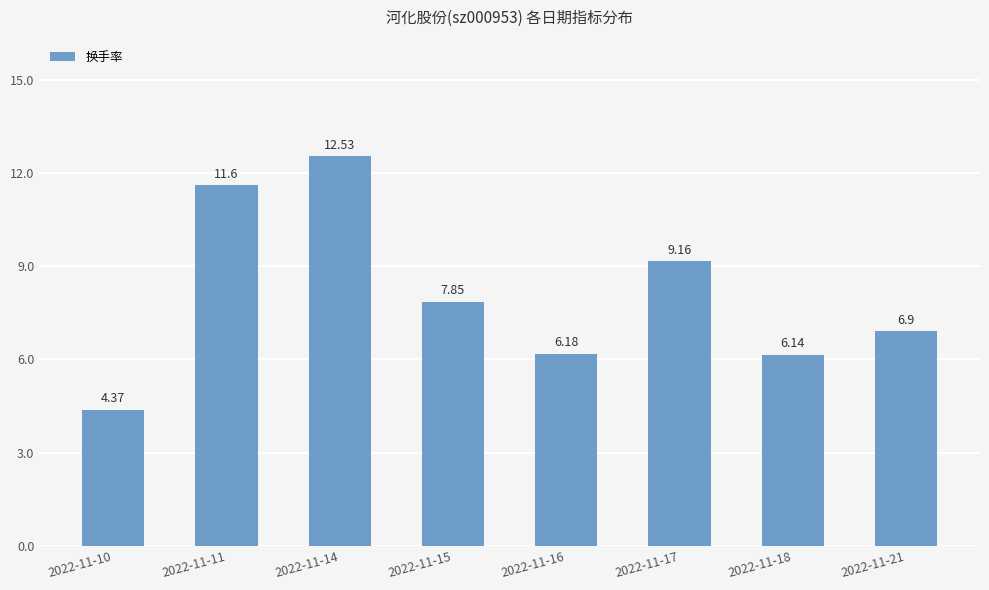

How many series are shown in this chart?

1